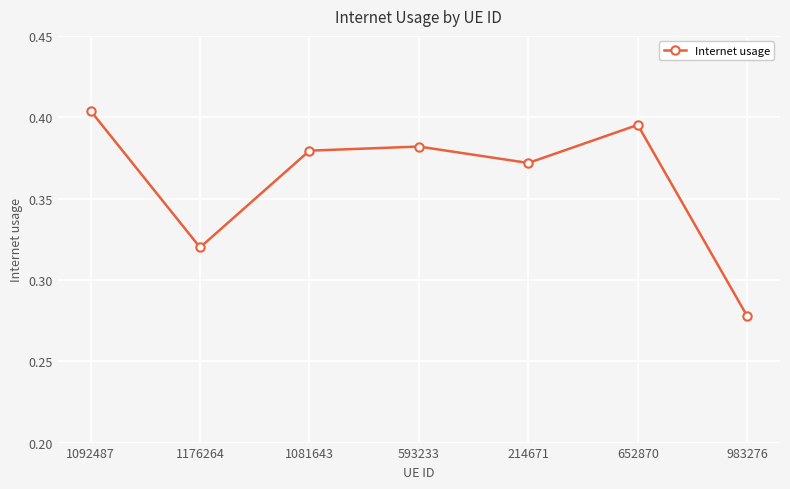

Where is the first local maximum?

593233